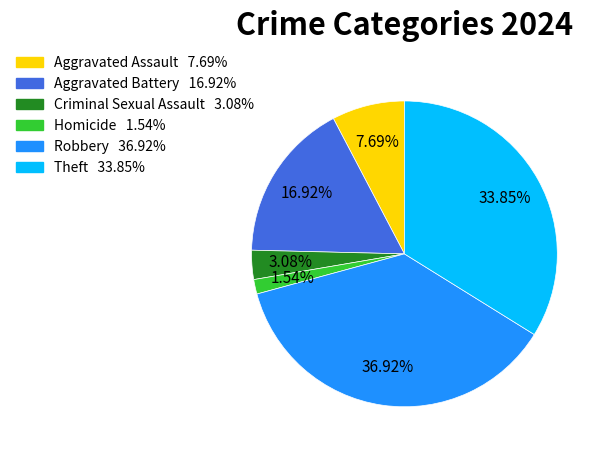

Is there a majority slice in this chart?

No